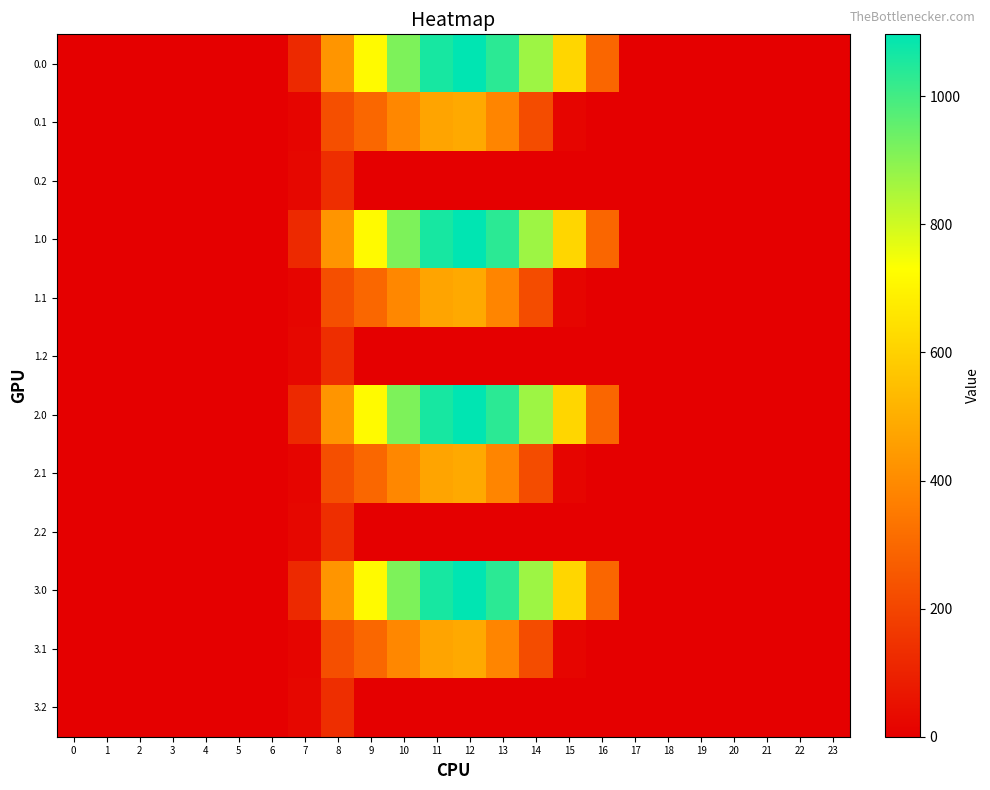

Reading left to right, what are all the values shown in this chart?

0.0: 0=0.0	1=0.0	2=0.0	3=0.0	4=0.0	5=0.0	6=0.0	7=120.6	8=430.3	9=716.9	10=916.2	11=1060.3	12=1096.7	13=1032.9	14=870.6	15=615.9	16=294.5	17=0.0	18=0.0	19=0.0	20=0.0	21=0.0	22=0.0	23=0.0
0.1: 0=0.0	1=0.0	2=0.0	3=0.0	4=0.0	5=0.0	6=0.0	7=17.7	8=227.5	9=295.9	10=388.1	11=471.7	12=485.4	13=382.7	14=219.2	15=17.3	16=0.0	17=0.0	18=0.0	19=0.0	20=0.0	21=0.0	22=0.0	23=0.0
0.2: 0=0.0	1=0.0	2=0.0	3=0.0	4=0.0	5=0.0	6=0.0	7=22.3	8=134.2	9=0.0	10=0.0	11=0.0	12=0.0	13=0.0	14=0.0	15=0.0	16=0.0	17=0.0	18=0.0	19=0.0	20=0.0	21=0.0	22=0.0	23=0.0
1.0: 0=0.0	1=0.0	2=0.0	3=0.0	4=0.0	5=0.0	6=0.0	7=120.6	8=430.3	9=716.9	10=916.2	11=1060.3	12=1096.7	13=1032.9	14=870.6	15=615.9	16=294.5	17=0.0	18=0.0	19=0.0	20=0.0	21=0.0	22=0.0	23=0.0
1.1: 0=0.0	1=0.0	2=0.0	3=0.0	4=0.0	5=0.0	6=0.0	7=17.7	8=227.5	9=295.9	10=388.1	11=471.7	12=485.4	13=382.7	14=219.2	15=17.3	16=0.0	17=0.0	18=0.0	19=0.0	20=0.0	21=0.0	22=0.0	23=0.0
1.2: 0=0.0	1=0.0	2=0.0	3=0.0	4=0.0	5=0.0	6=0.0	7=22.3	8=134.2	9=0.0	10=0.0	11=0.0	12=0.0	13=0.0	14=0.0	15=0.0	16=0.0	17=0.0	18=0.0	19=0.0	20=0.0	21=0.0	22=0.0	23=0.0
2.0: 0=0.0	1=0.0	2=0.0	3=0.0	4=0.0	5=0.0	6=0.0	7=120.6	8=430.3	9=716.9	10=916.2	11=1060.3	12=1096.7	13=1032.9	14=870.6	15=615.9	16=294.5	17=0.0	18=0.0	19=0.0	20=0.0	21=0.0	22=0.0	23=0.0
2.1: 0=0.0	1=0.0	2=0.0	3=0.0	4=0.0	5=0.0	6=0.0	7=17.7	8=227.5	9=295.9	10=388.1	11=471.7	12=485.4	13=382.7	14=219.2	15=17.3	16=0.0	17=0.0	18=0.0	19=0.0	20=0.0	21=0.0	22=0.0	23=0.0
2.2: 0=0.0	1=0.0	2=0.0	3=0.0	4=0.0	5=0.0	6=0.0	7=22.3	8=134.2	9=0.0	10=0.0	11=0.0	12=0.0	13=0.0	14=0.0	15=0.0	16=0.0	17=0.0	18=0.0	19=0.0	20=0.0	21=0.0	22=0.0	23=0.0
3.0: 0=0.0	1=0.0	2=0.0	3=0.0	4=0.0	5=0.0	6=0.0	7=120.6	8=430.3	9=716.9	10=916.2	11=1060.3	12=1096.7	13=1032.9	14=870.6	15=615.9	16=294.5	17=0.0	18=0.0	19=0.0	20=0.0	21=0.0	22=0.0	23=0.0
3.1: 0=0.0	1=0.0	2=0.0	3=0.0	4=0.0	5=0.0	6=0.0	7=17.7	8=227.5	9=295.9	10=388.1	11=471.7	12=485.4	13=382.7	14=219.2	15=17.3	16=0.0	17=0.0	18=0.0	19=0.0	20=0.0	21=0.0	22=0.0	23=0.0
3.2: 0=0.0	1=0.0	2=0.0	3=0.0	4=0.0	5=0.0	6=0.0	7=22.3	8=134.2	9=0.0	10=0.0	11=0.0	12=0.0	13=0.0	14=0.0	15=0.0	16=0.0	17=0.0	18=0.0	19=0.0	20=0.0	21=0.0	22=0.0	23=0.0